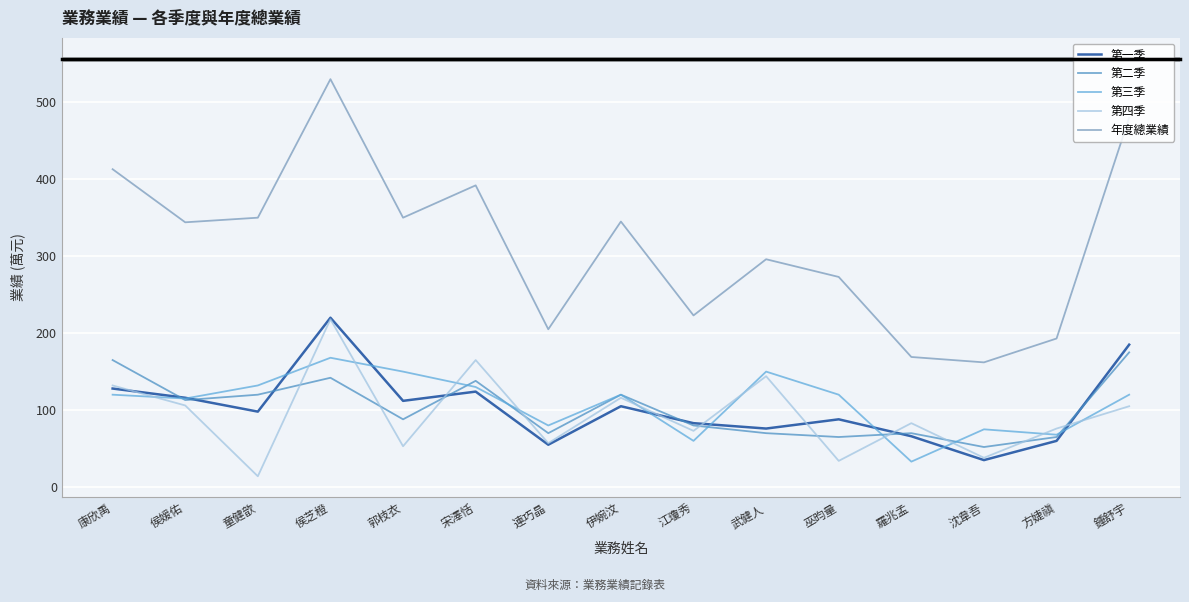

In 第三季, how many points are higher than both neighbors (excluding endpoints)?

4